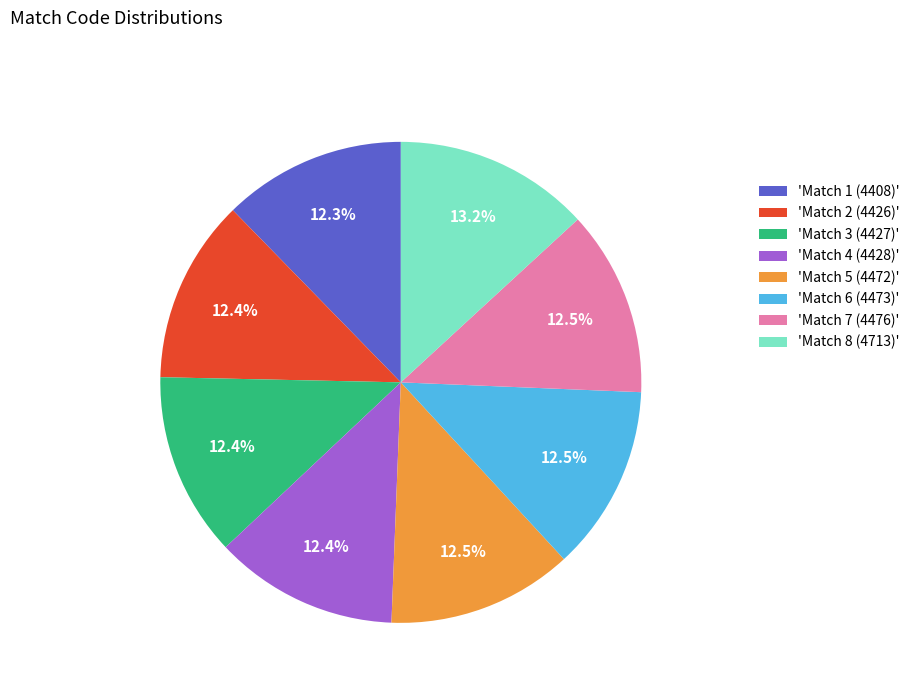

Which slice is the largest?

'Match 8 (4713)'